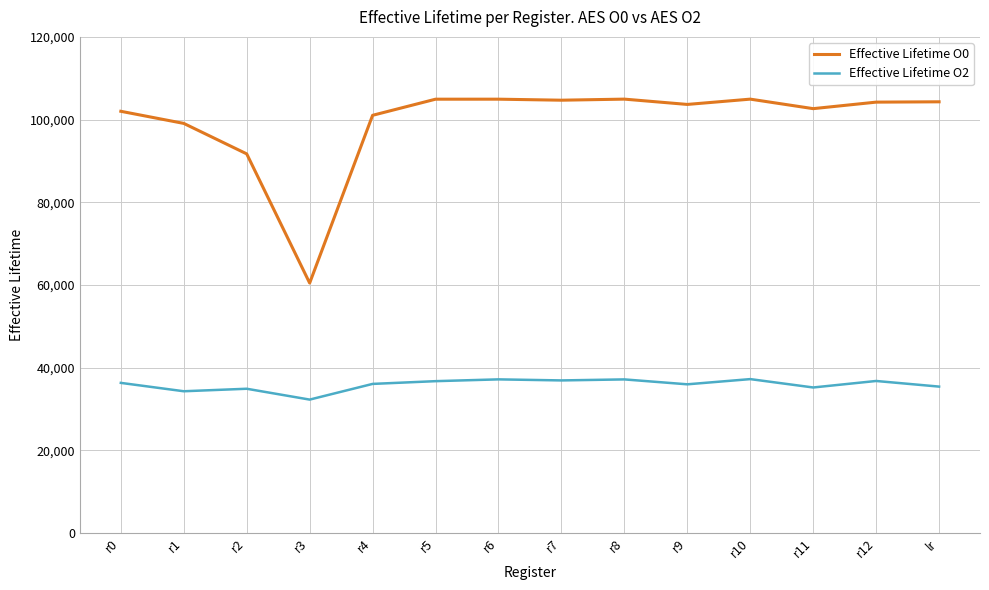

What is the total value across all series at r3?

92739